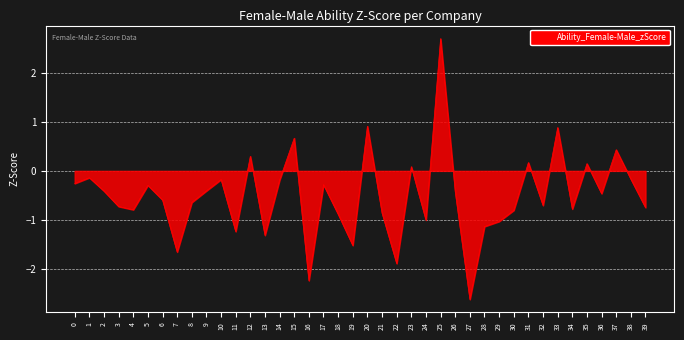

At which label is the value closest to 0?

23